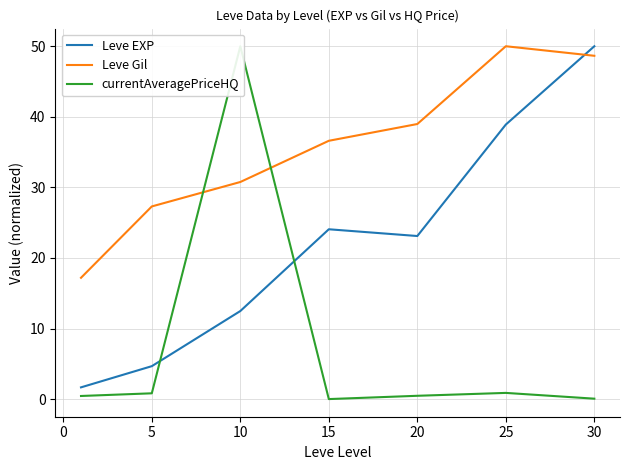

What is the highest value of the Leve Gil series?

50.0